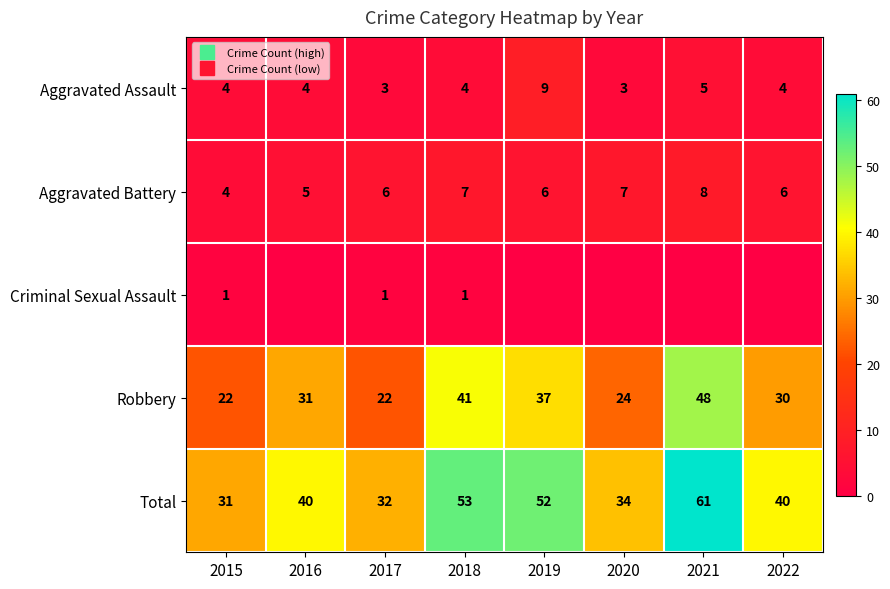

The Criminal Sexual Assault series shows 1 at 2022. True or false?

False